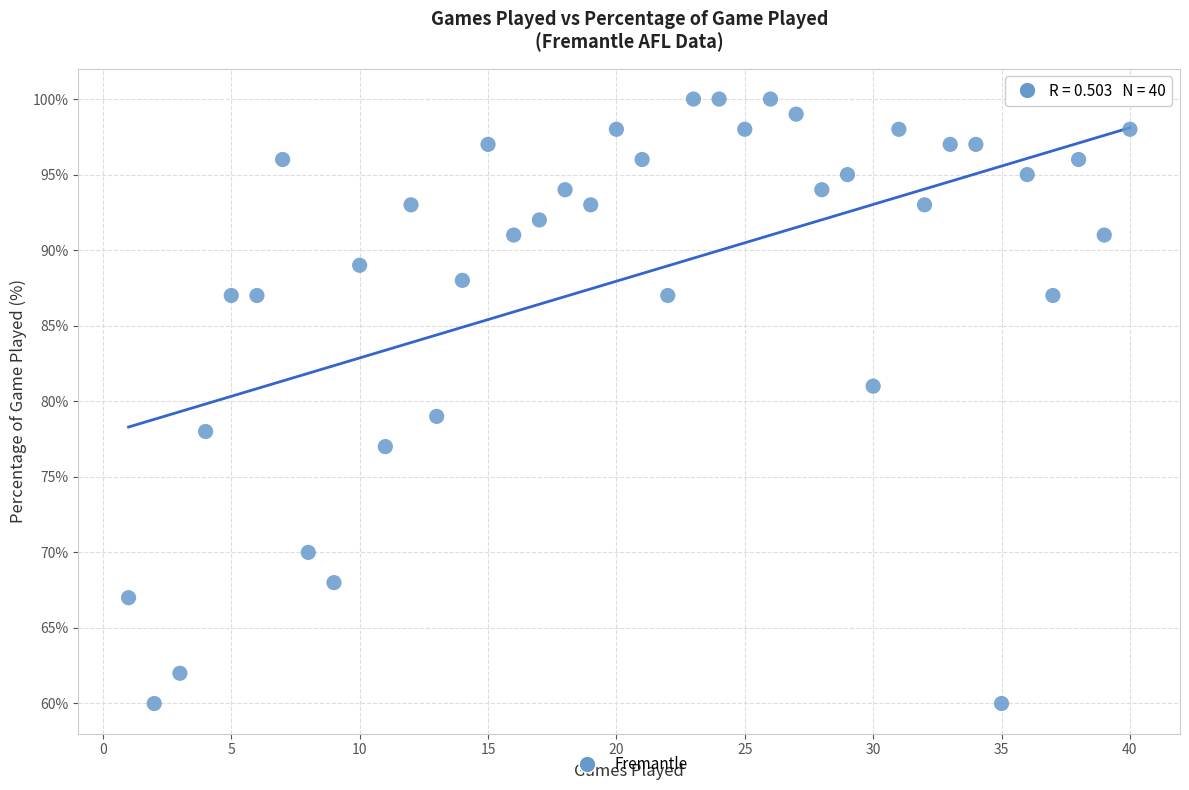

What is the range of Y values (max minus min)?

40